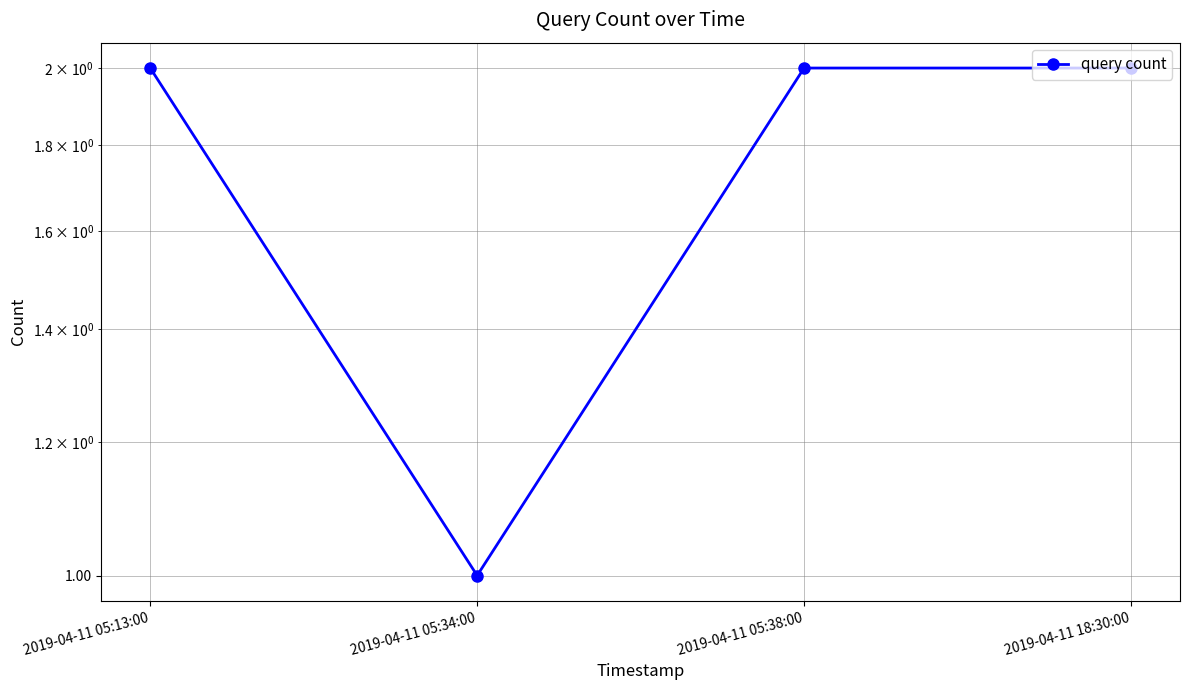

True or false: the data has more than 1 interior local peaks.

False